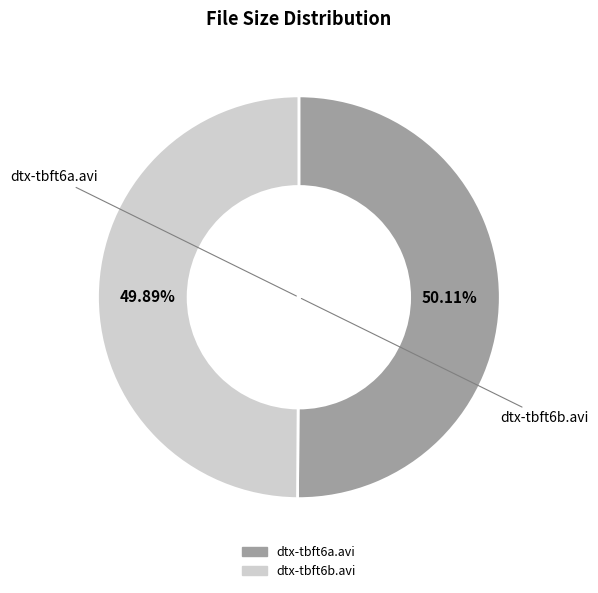

Combined, do dtx-tbft6a.avi and dtx-tbft6b.avi account for over 50%?

Yes